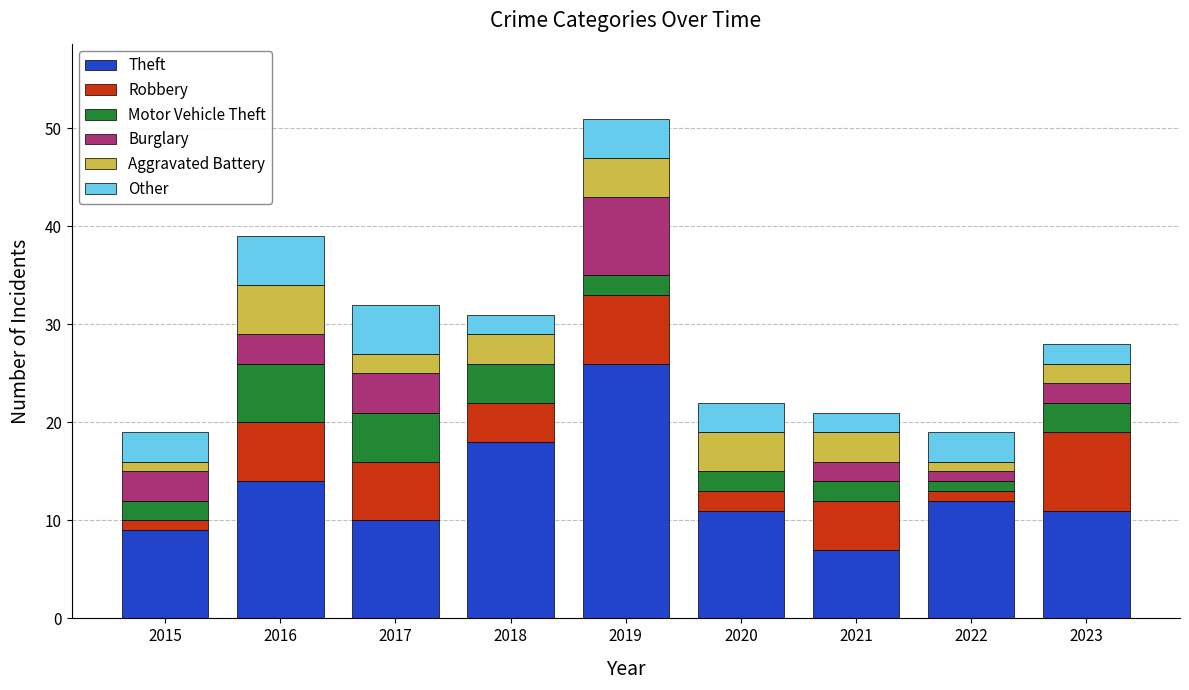

What is the maximum value for Theft?

26